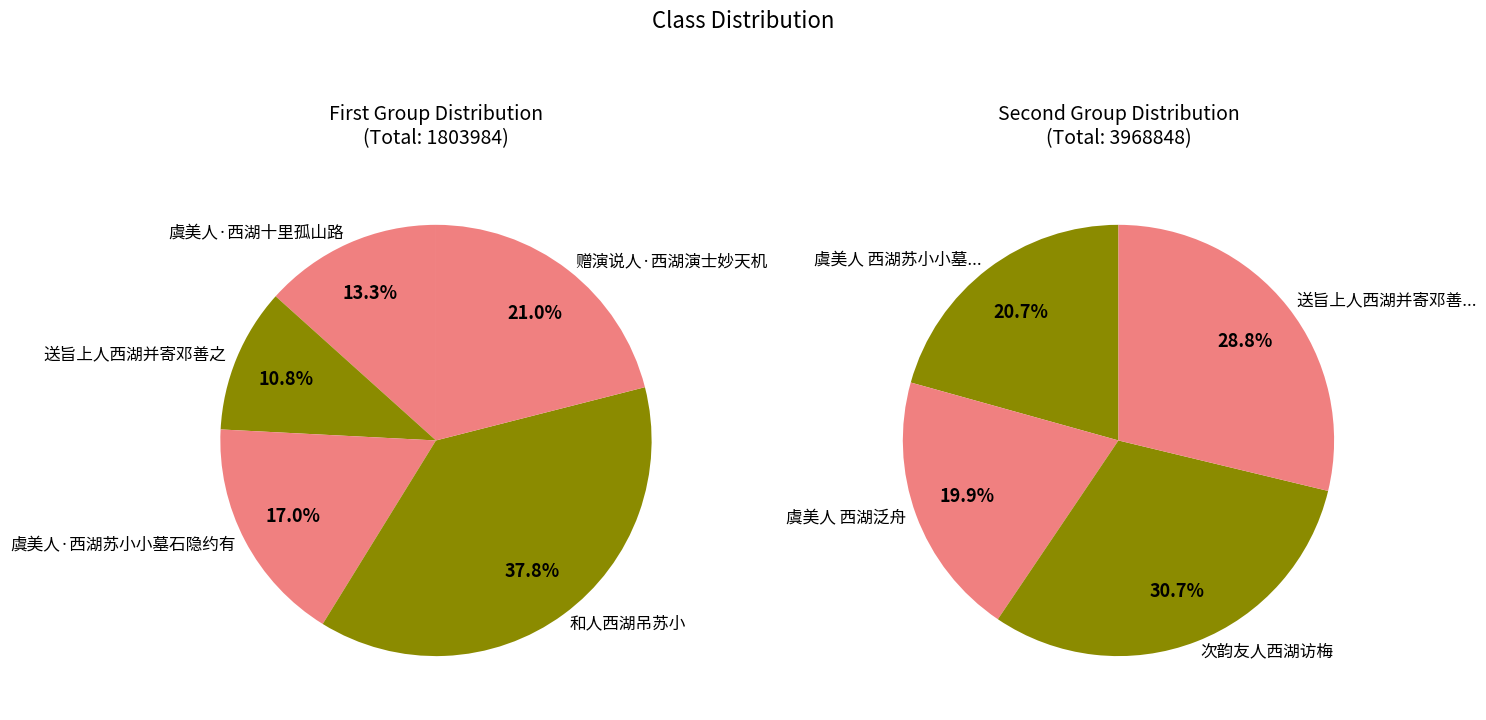

How many segments does this pie chart have?

9